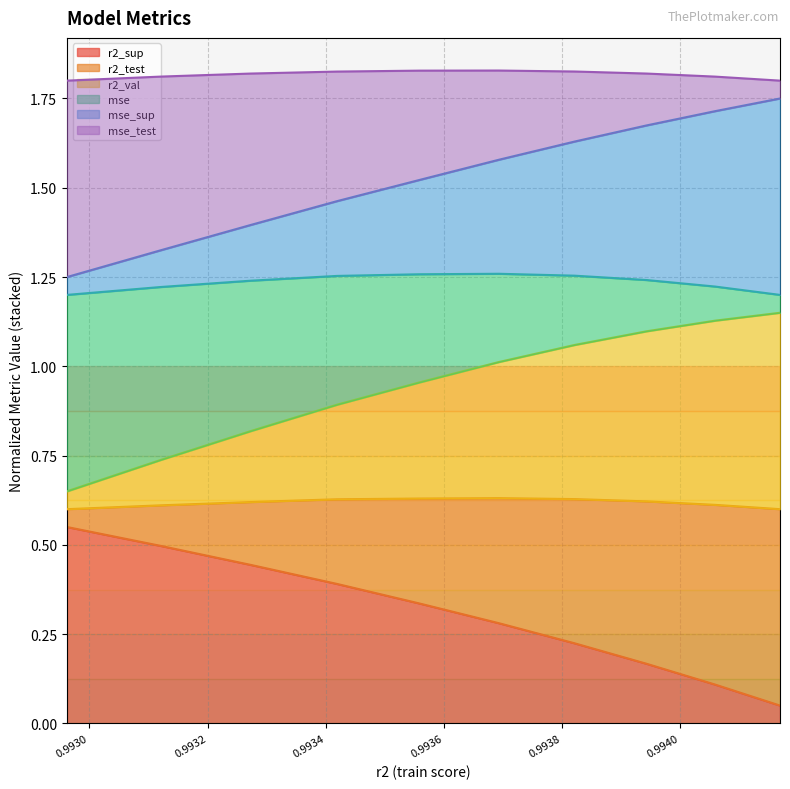

How many r2_test values are between 1 and 2?

10